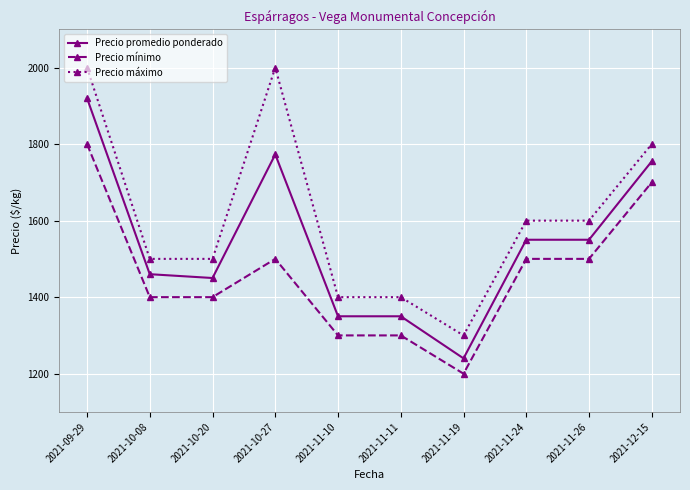

The value of Precio promedio ponderado at 2021-11-11 is 862. True or false?

False